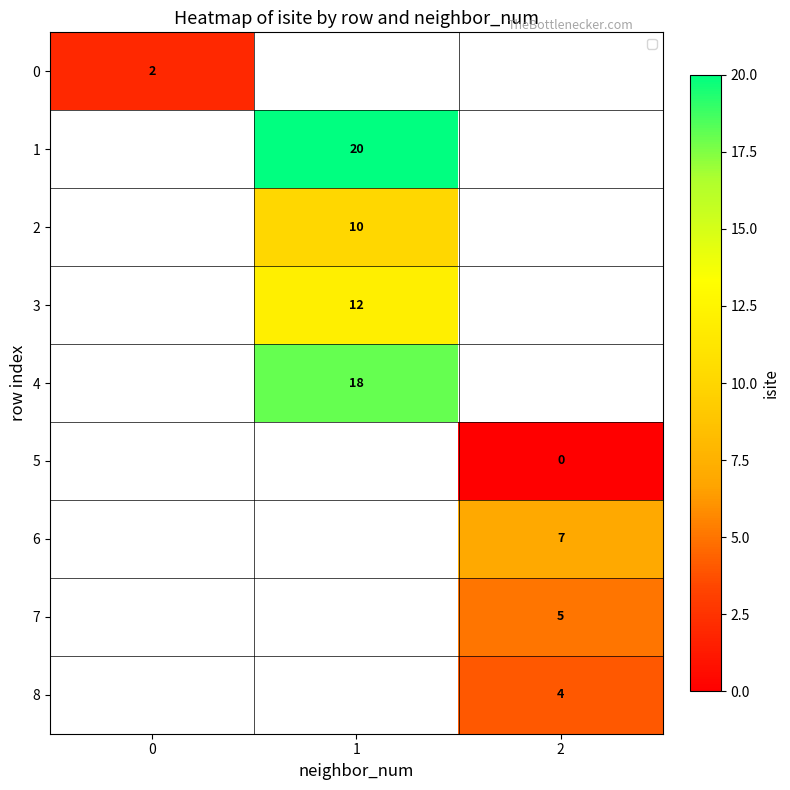

List the labels in order of 5 value, smallest first.

0, 1, 2